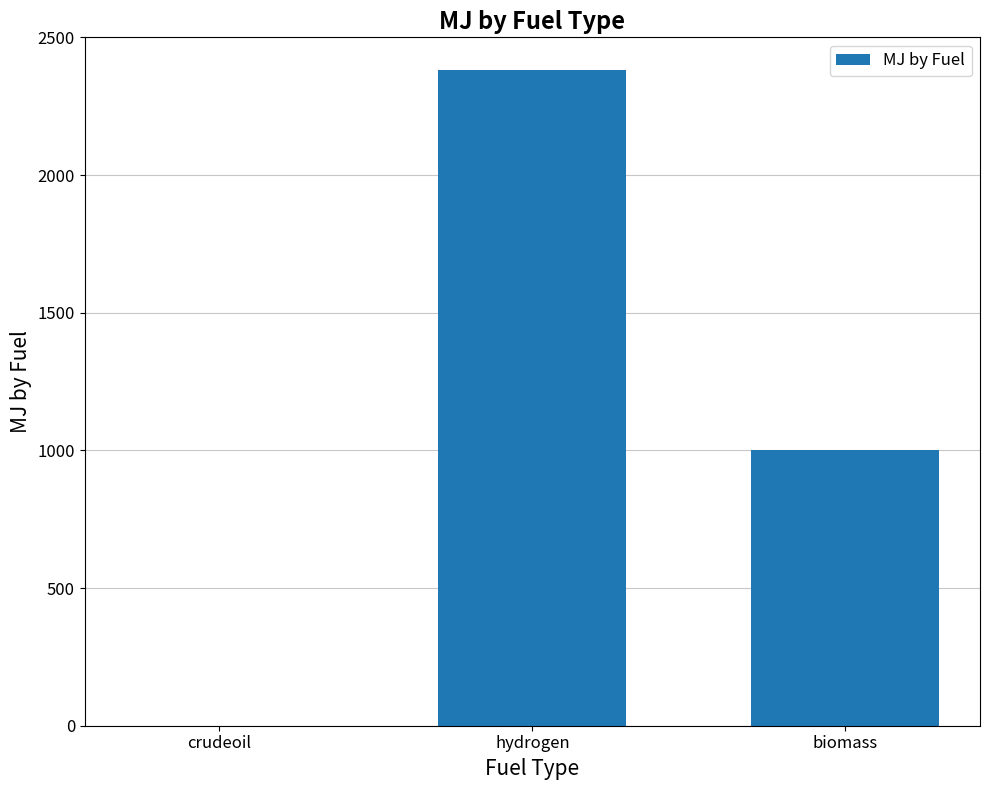

Is it true that the value at hydrogen is 2381.0?

True